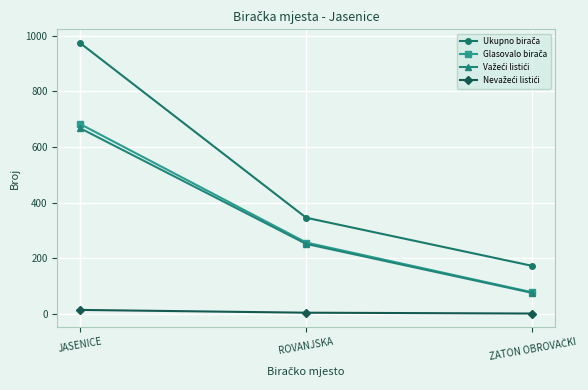

Which category has the highest value across all series?

JASENICE